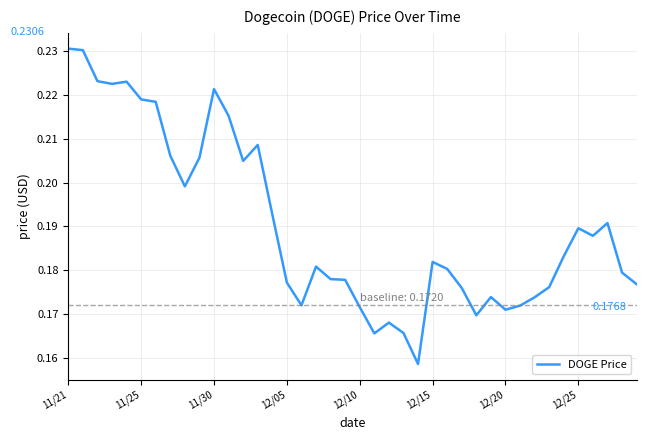

How many interior local peaks (higher than both neighbors) does the data have?

9